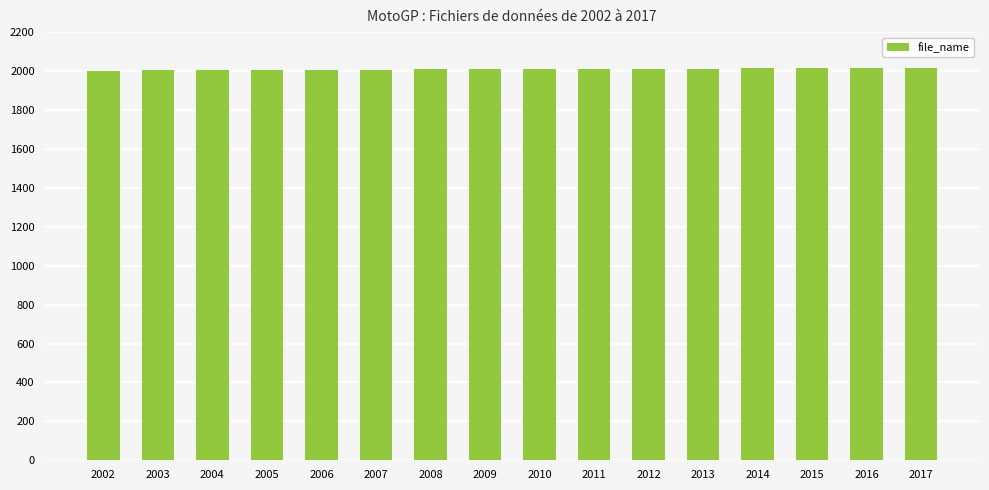

What is the sum of all values?

32152